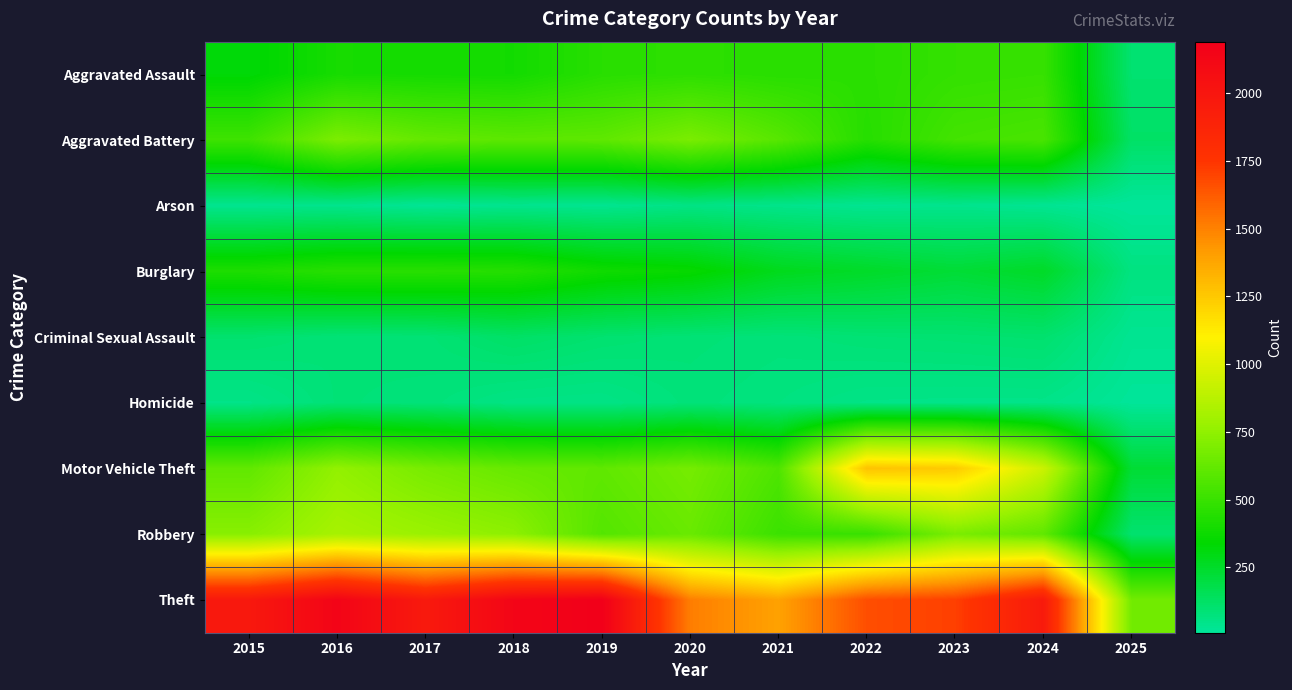

What is the total value across all series at 2017?

5096